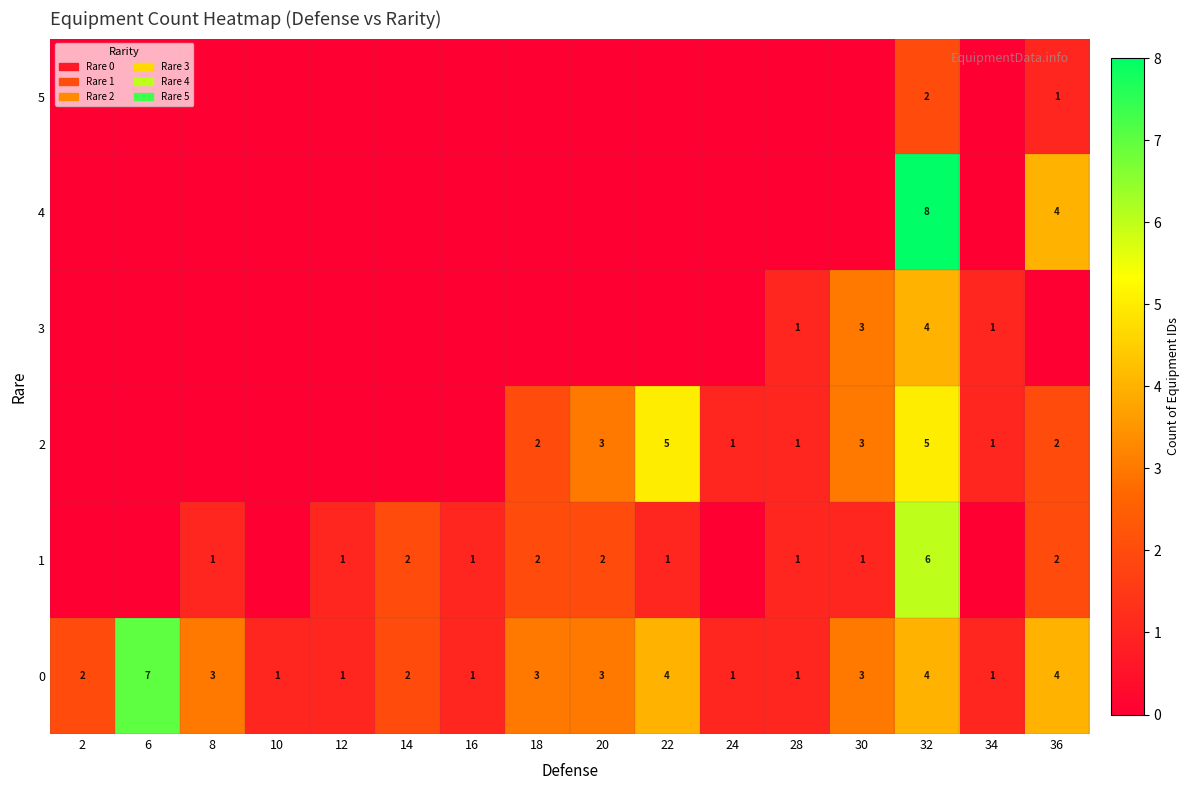

What is the sum of the 2 values at 28 and 36?

3